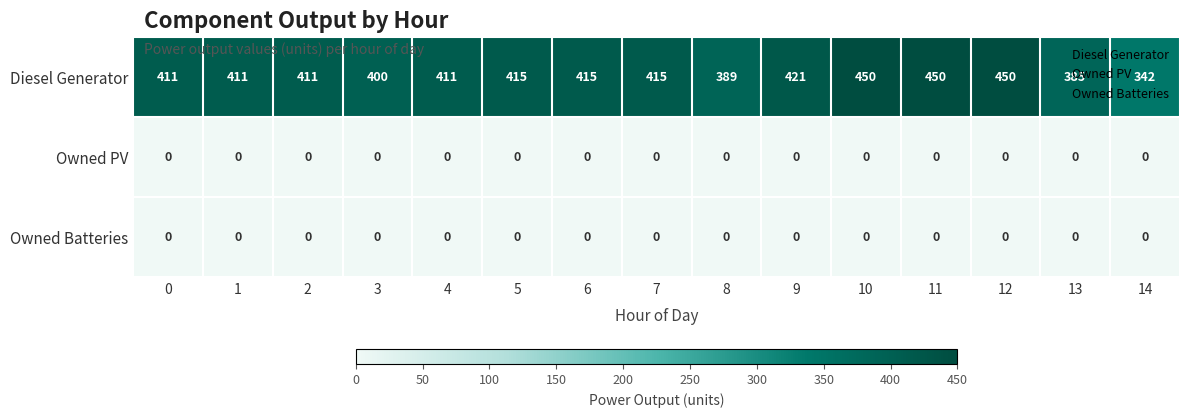

What is the total value across all series at 5?

415